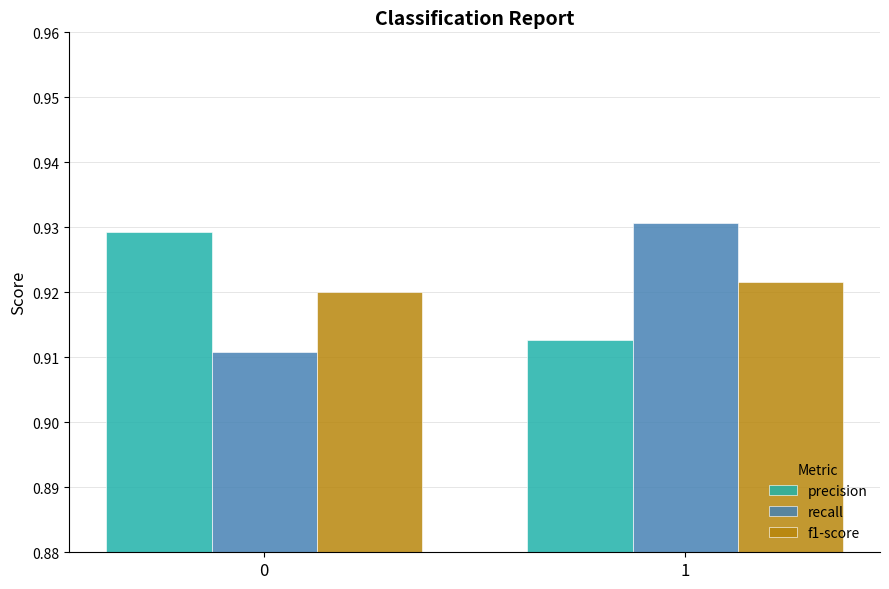

At which category is the sum across all series the highest?

1